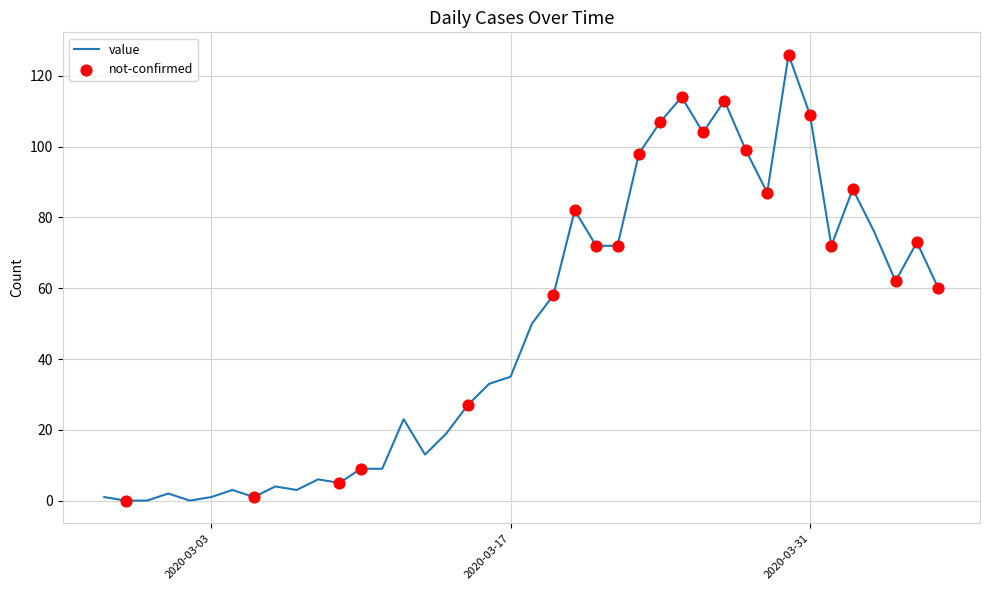

What is the maximum value shown in the chart?

126